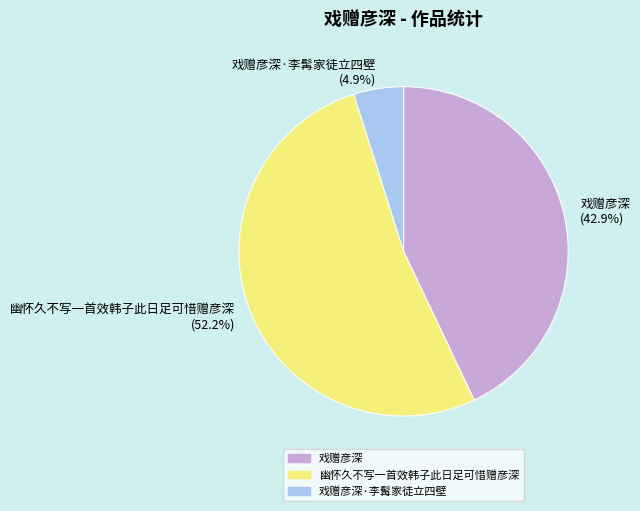

Which slice is the smallest?

戏赠彦深·李髯家徒立四壁